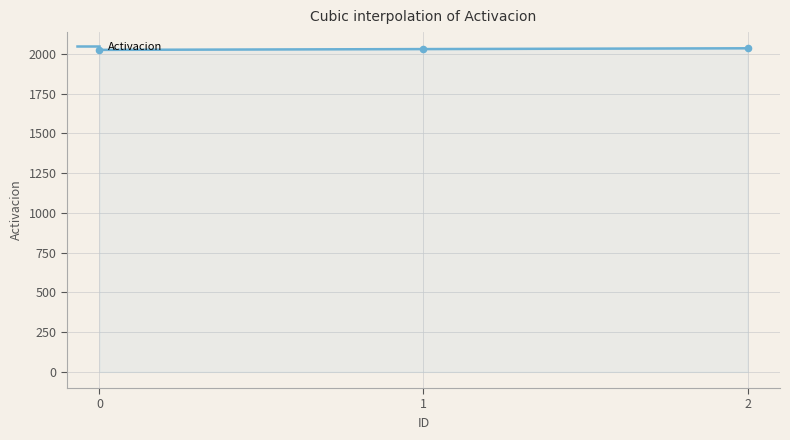

What is the change in value from 1 to 2?

+5